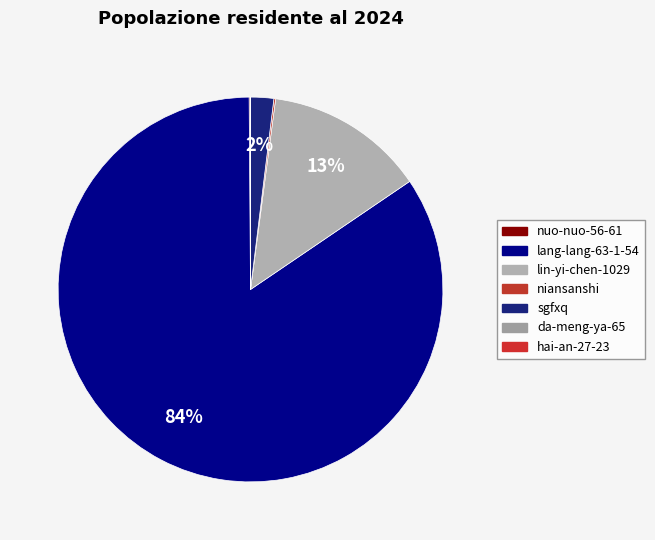

Which slice represents more than half of the pie?

lang-lang-63-1-54